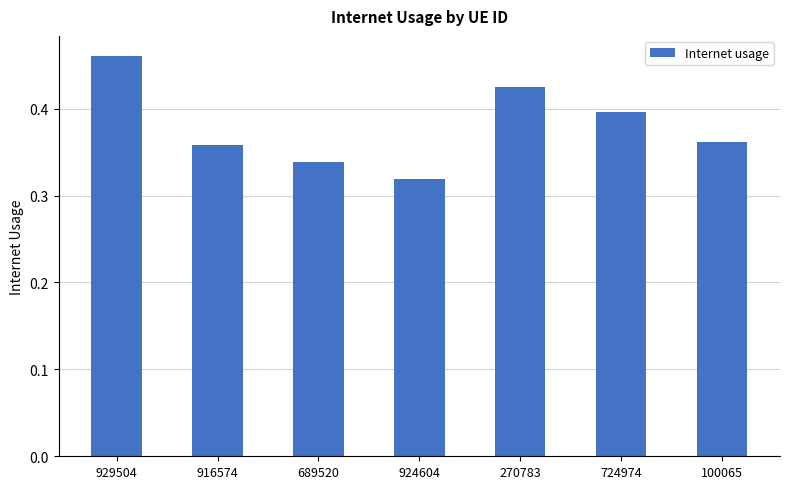

How many values are between 0 and 1?

7